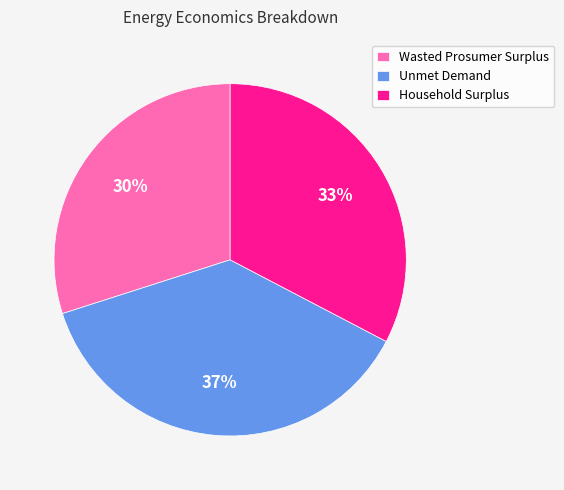

The Wasted Prosumer Surplus slice represents 45% of the pie. True or false?

False